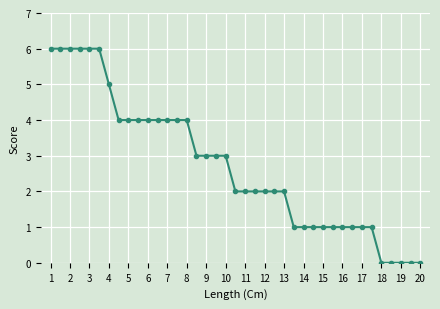

What is the greatest value displayed?

6